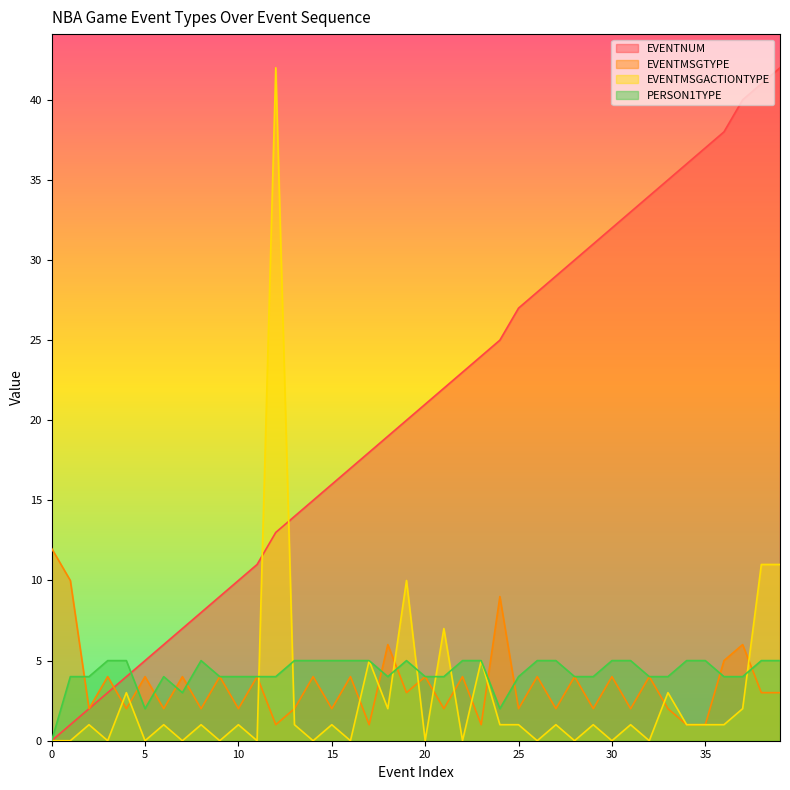

The EVENTNUM series shows 10 at 10. True or false?

True